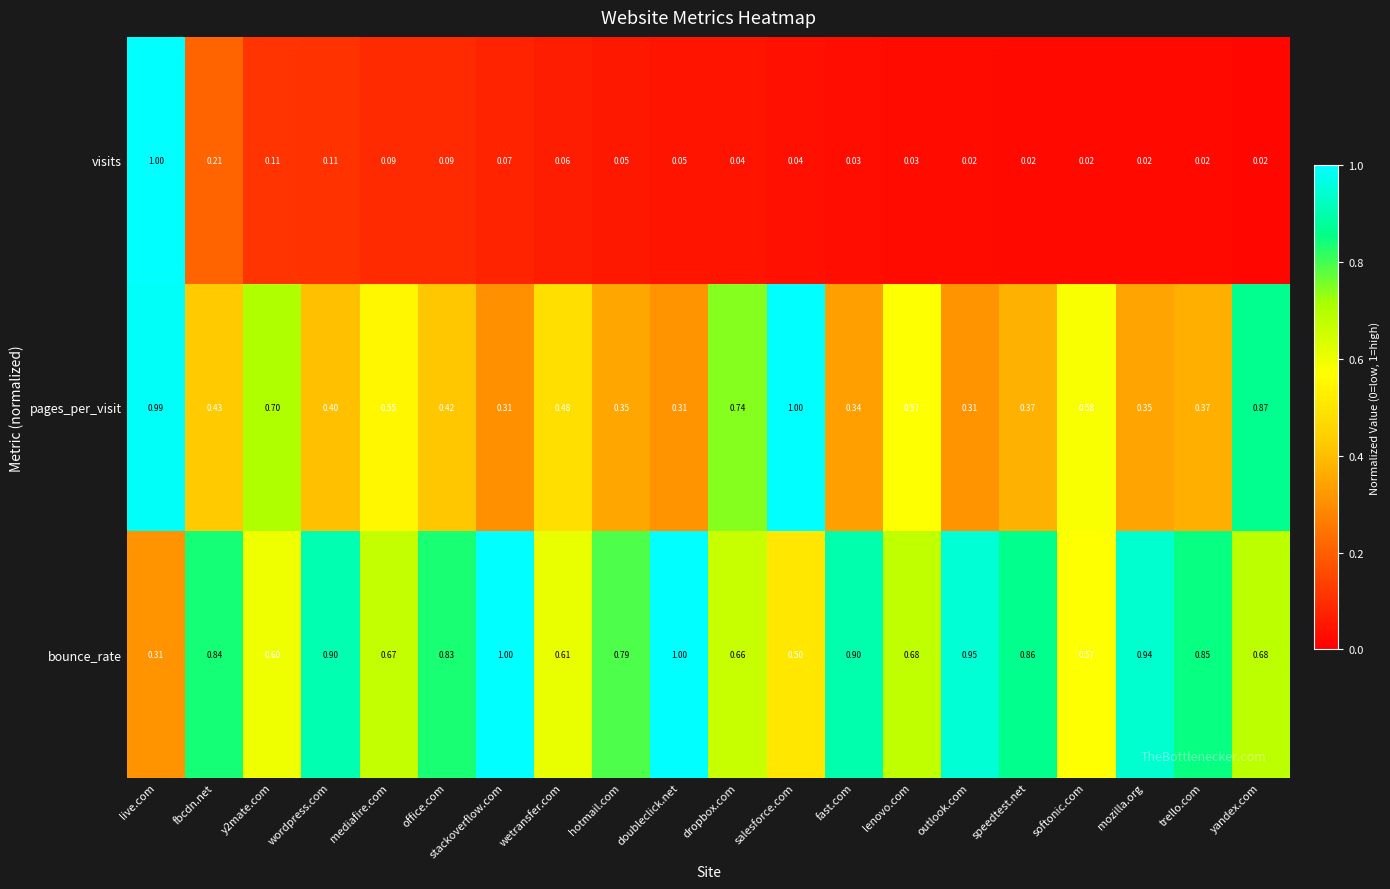

List the series in order of their overall mean, lowest first.

visits, pages_per_visit, bounce_rate